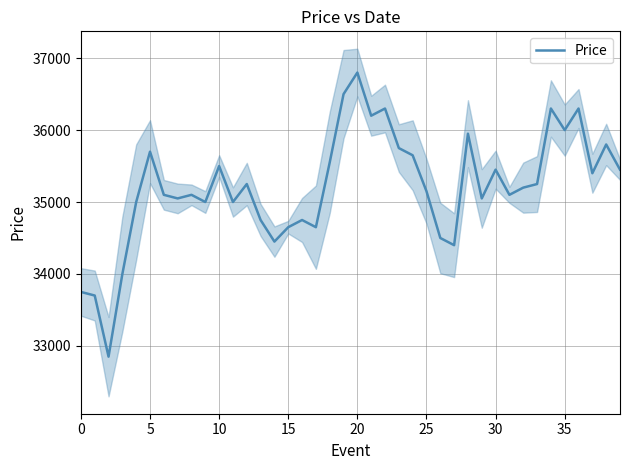

What is the sum of all values?

1408300